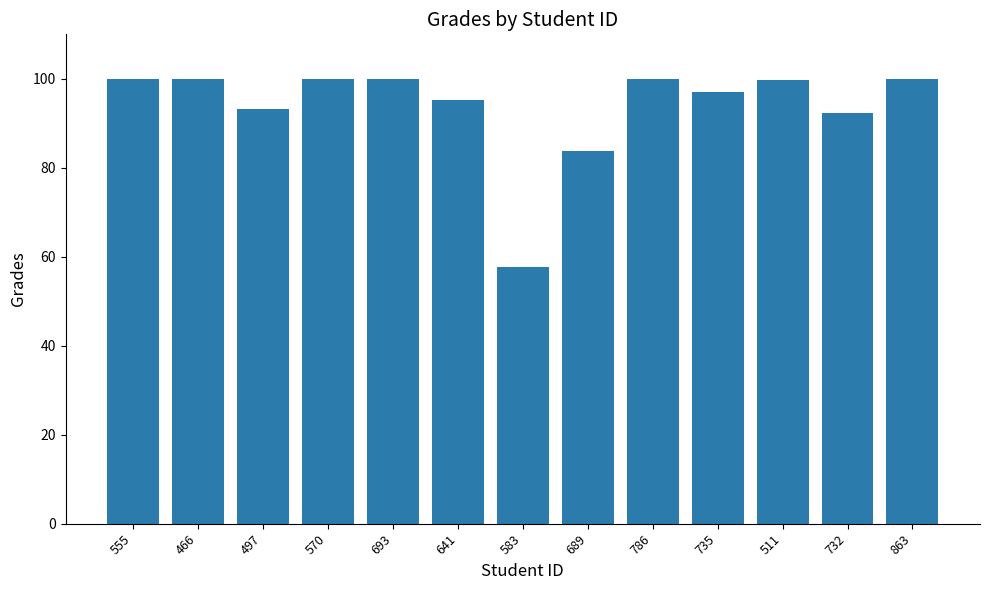

What is the label of the 1st bar from the left?

555